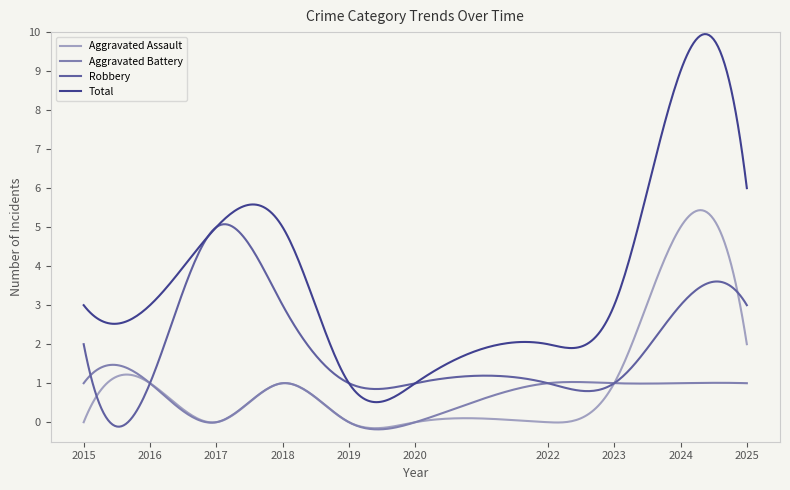

True or false: Total and Aggravated Assault intersect in this chart.

False